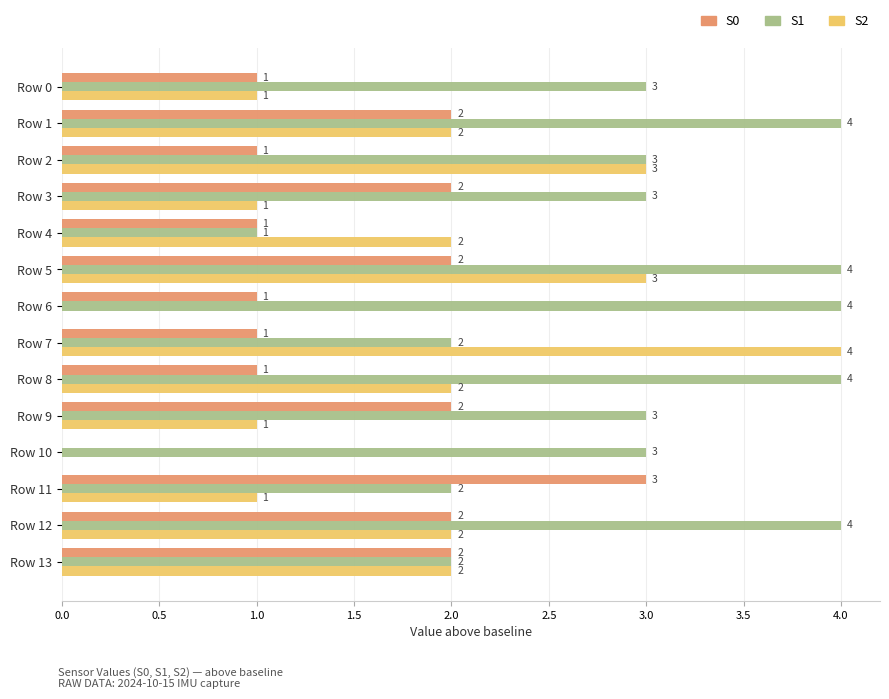

The S1 series shows 2 at Row 11. True or false?

True